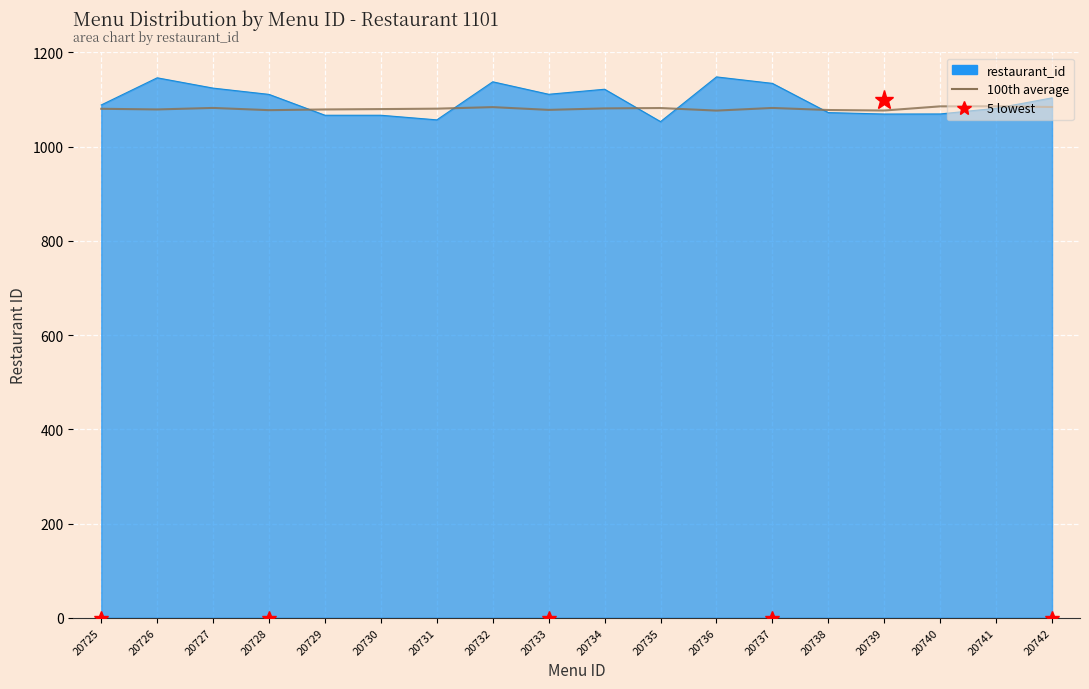

At which label is the value closest to 1081?

20734